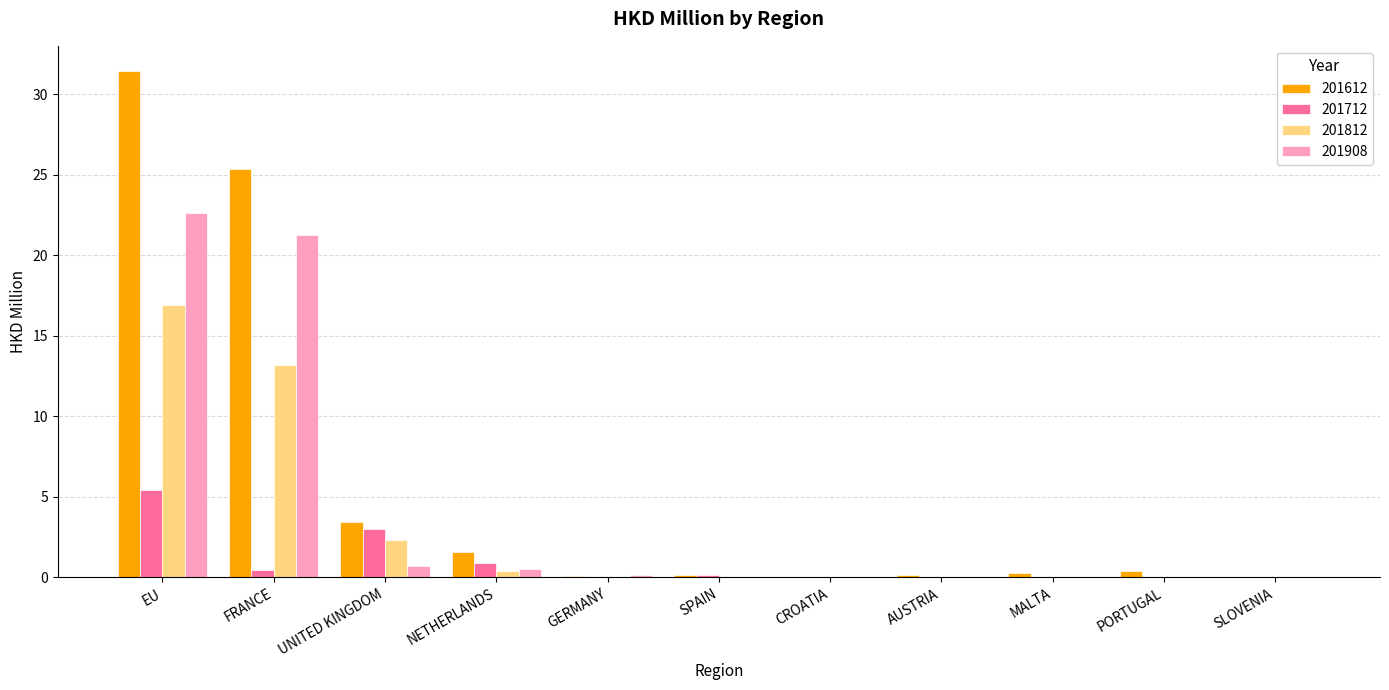

The value of 201812 at SPAIN is -8.4. True or false?

False